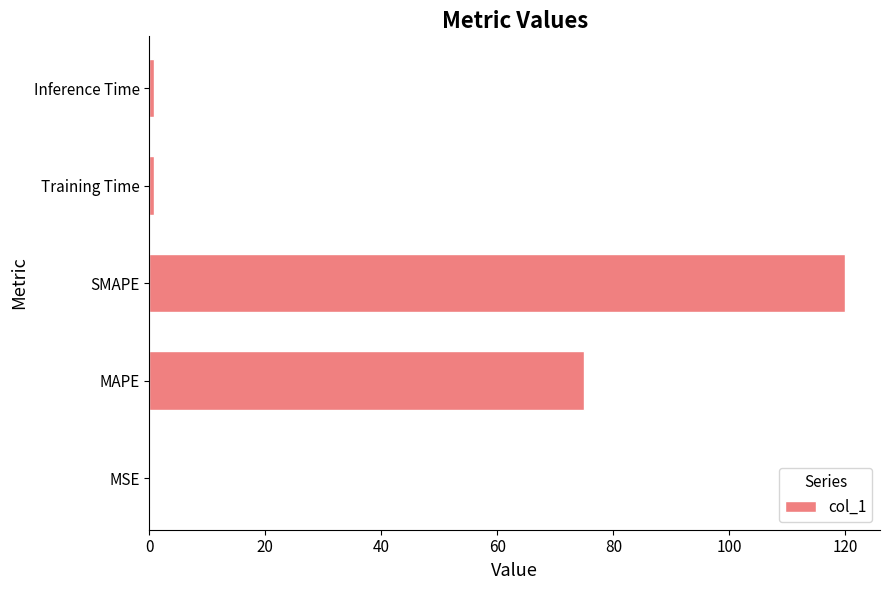

Between Training Time and MAPE, which is larger?

MAPE